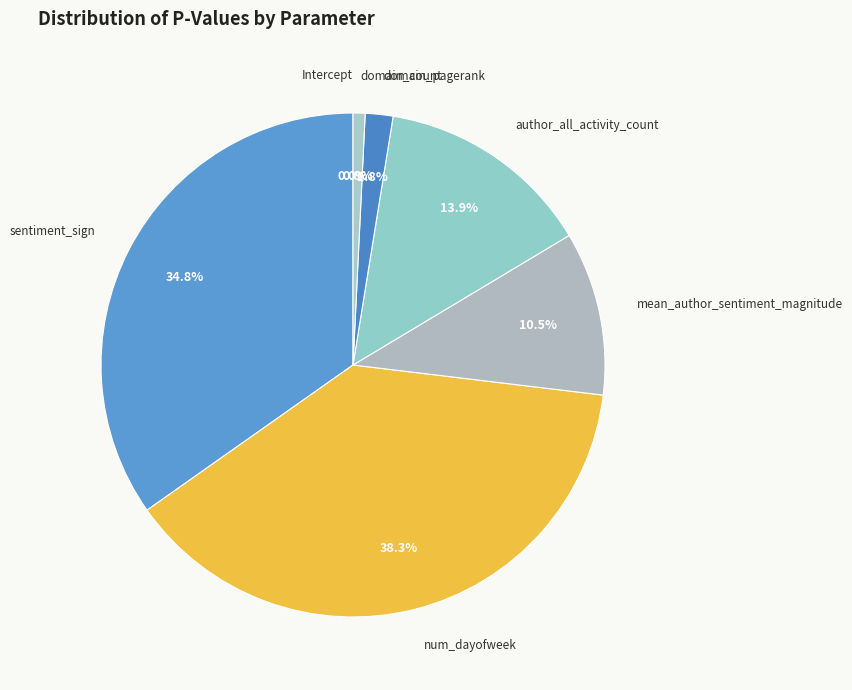

Is author_all_activity_count the majority of the pie?

No